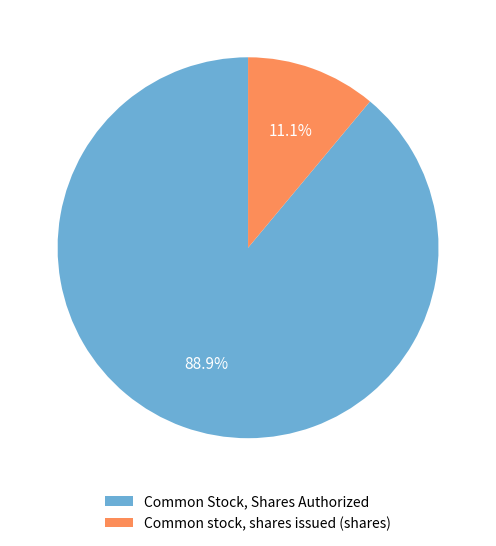

Which has a higher value, Common stock, shares issued (shares) or Common Stock, Shares Authorized?

Common Stock, Shares Authorized